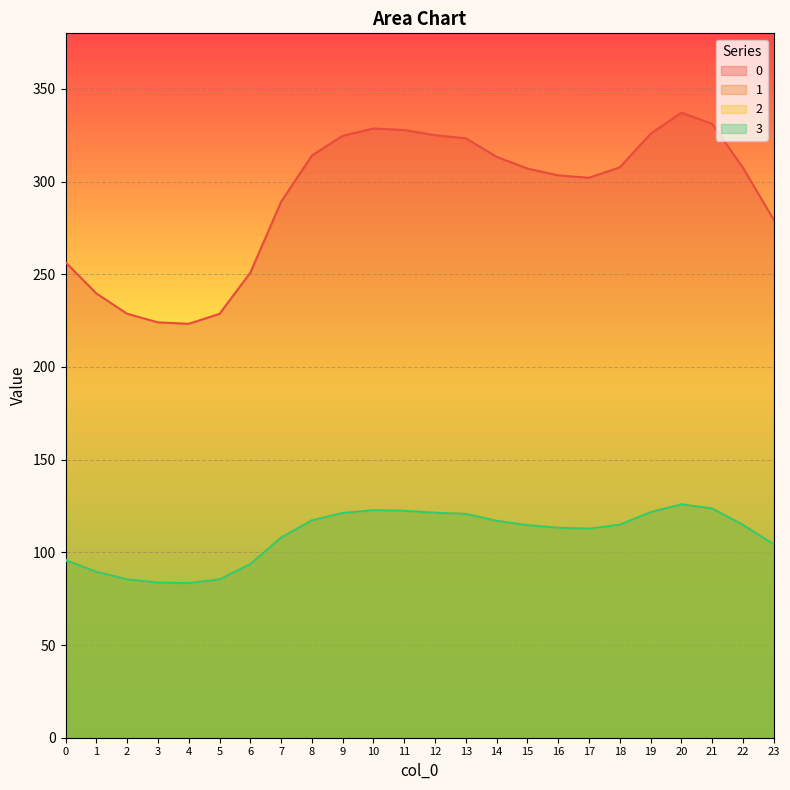

The 1 series shows 145.5 at 5. True or false?

False